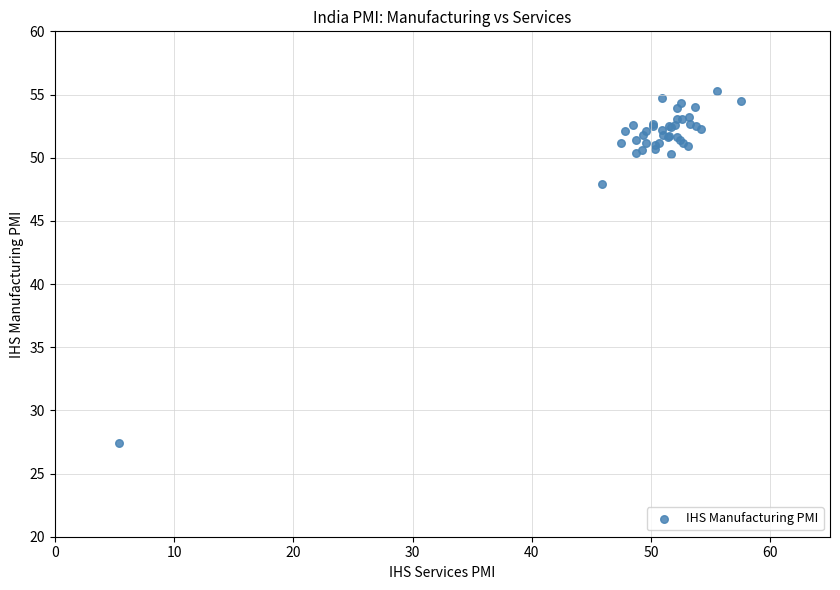

What Y value in the scatter plot is closest to 41?

47.9